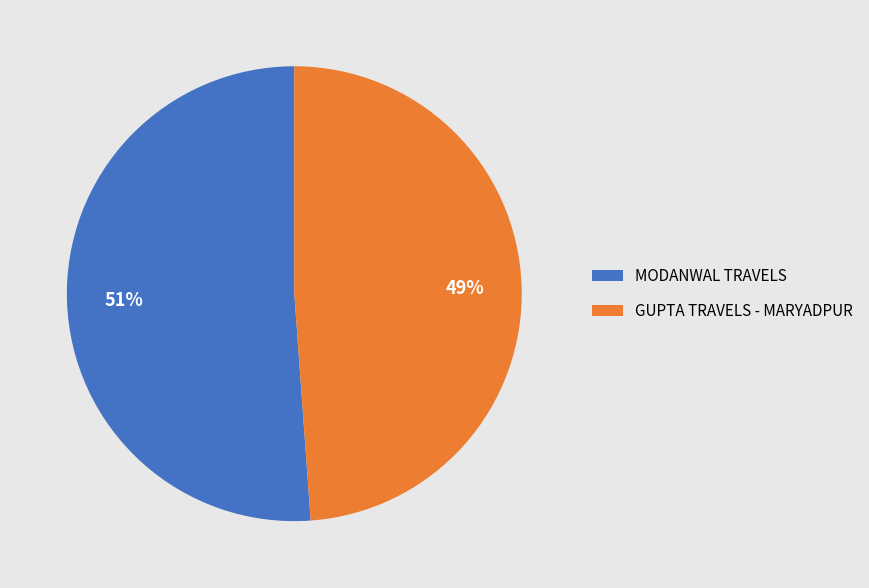

Is there a majority slice in this chart?

Yes